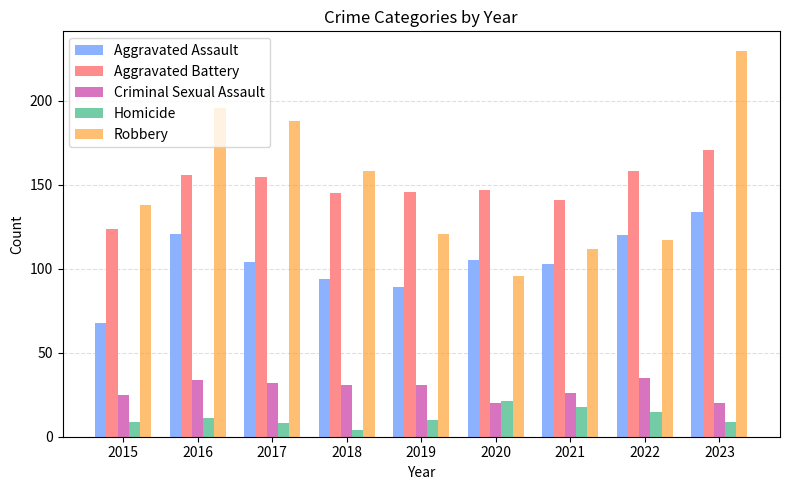

What is the value of the Criminal Sexual Assault bar at the 7th from the left?

26